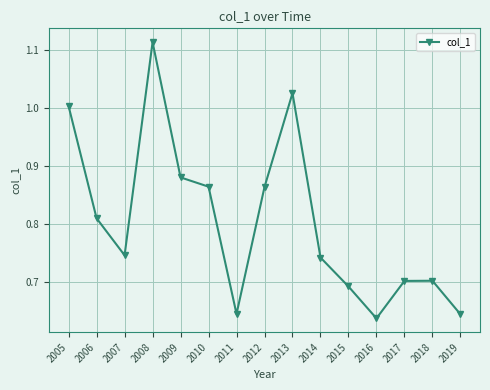

What is the sum of all values?

12.1